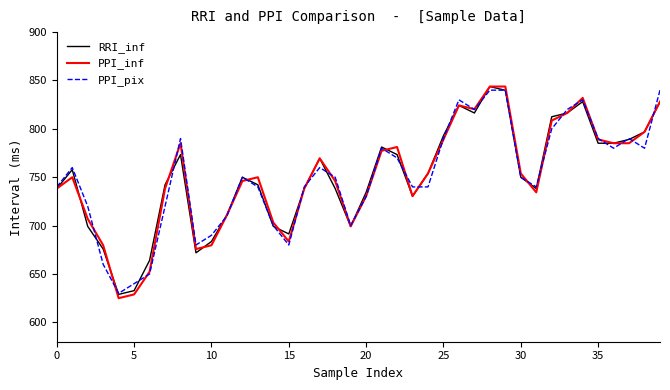

What is the smallest value displayed?

625.0